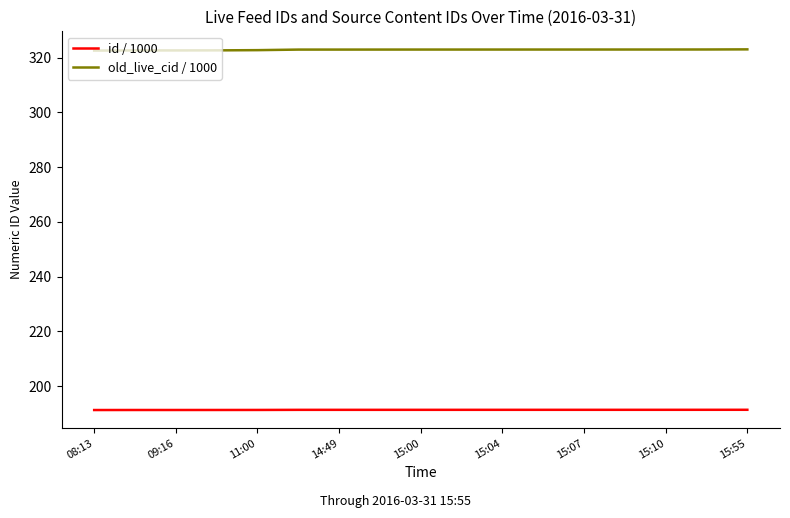

True or false: id / 1000 and old_live_cid / 1000 cross at least once.

False